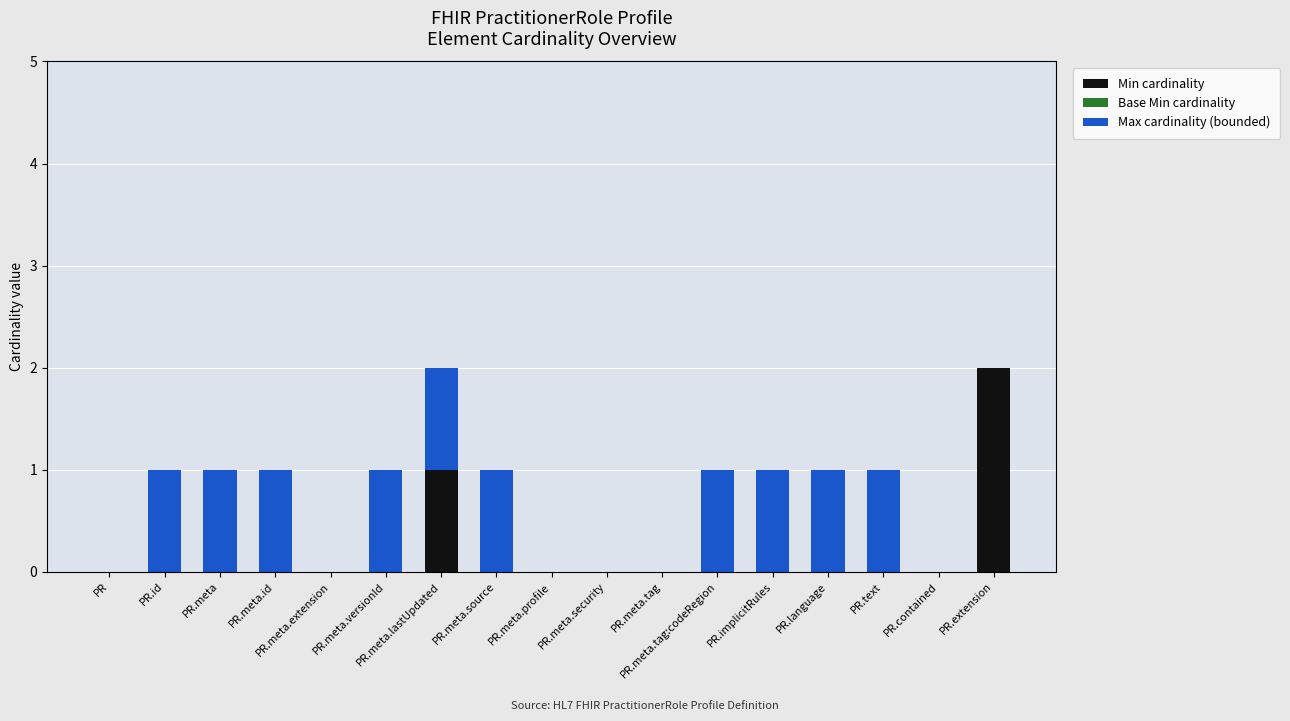

Is it true that Min cardinality equals 0 at PR.meta.id?

True